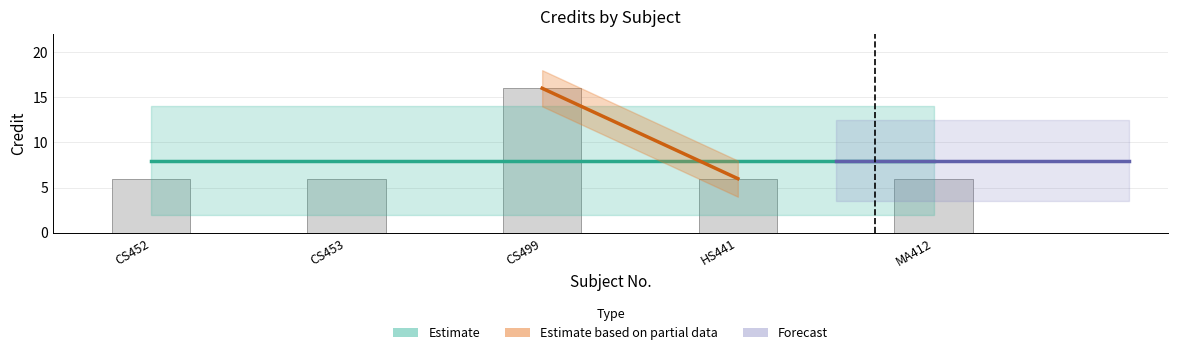

Approximately how many times larger is the value at MA412 compared to CS453?

1.0